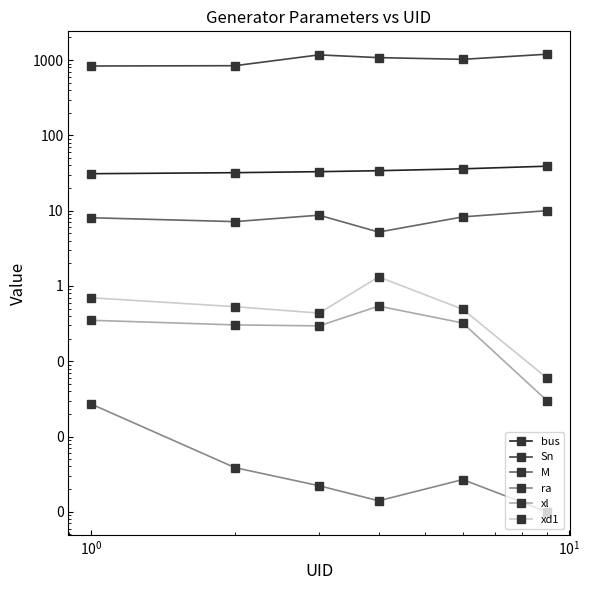

What is the value of the Sn point at the 1st from the left?

836.0